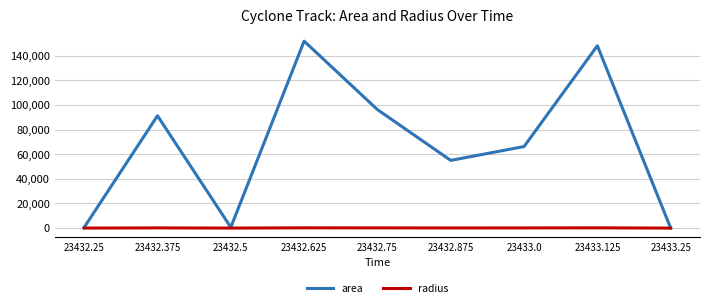

Which series changed the most between 23432.75 and 23433.25?

area